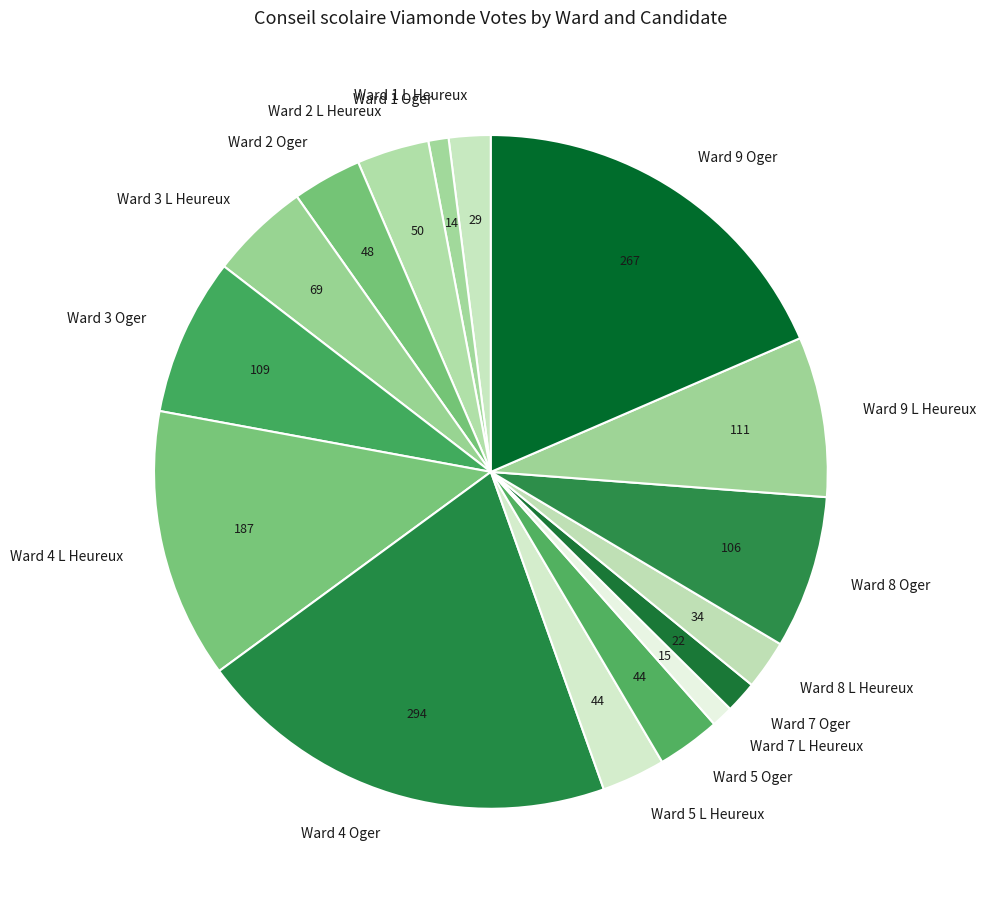

Is Ward 8 Oger the majority of the pie?

No